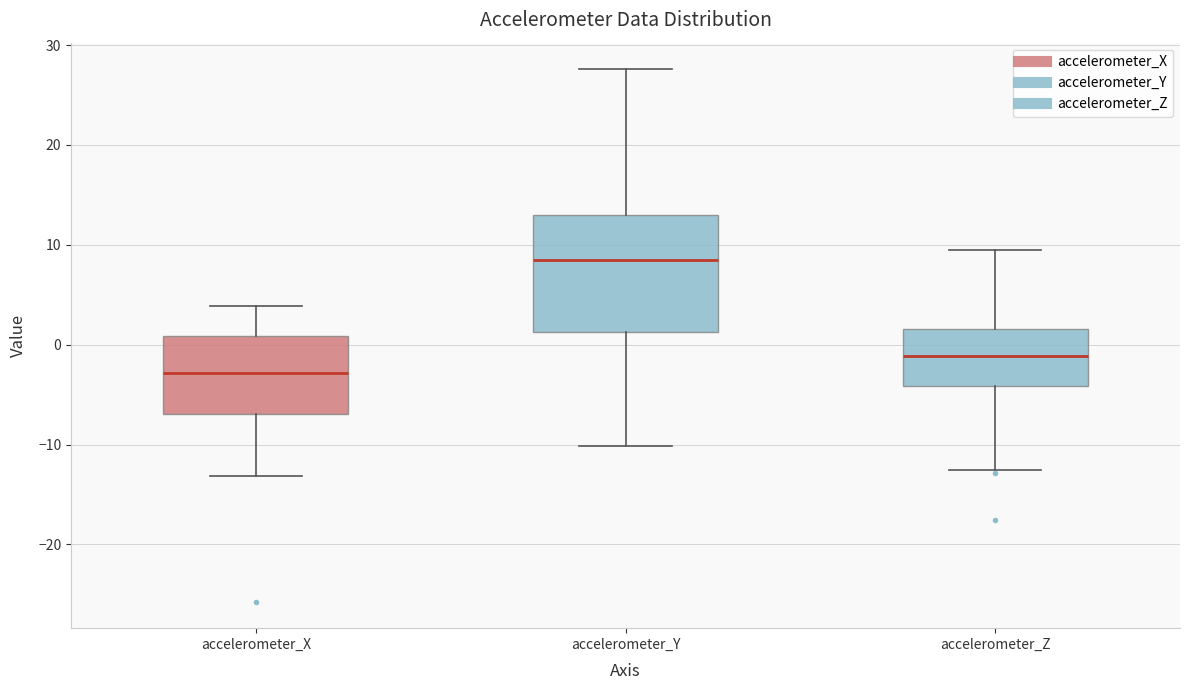

Which box has the lowest median line?

accelerometer_X